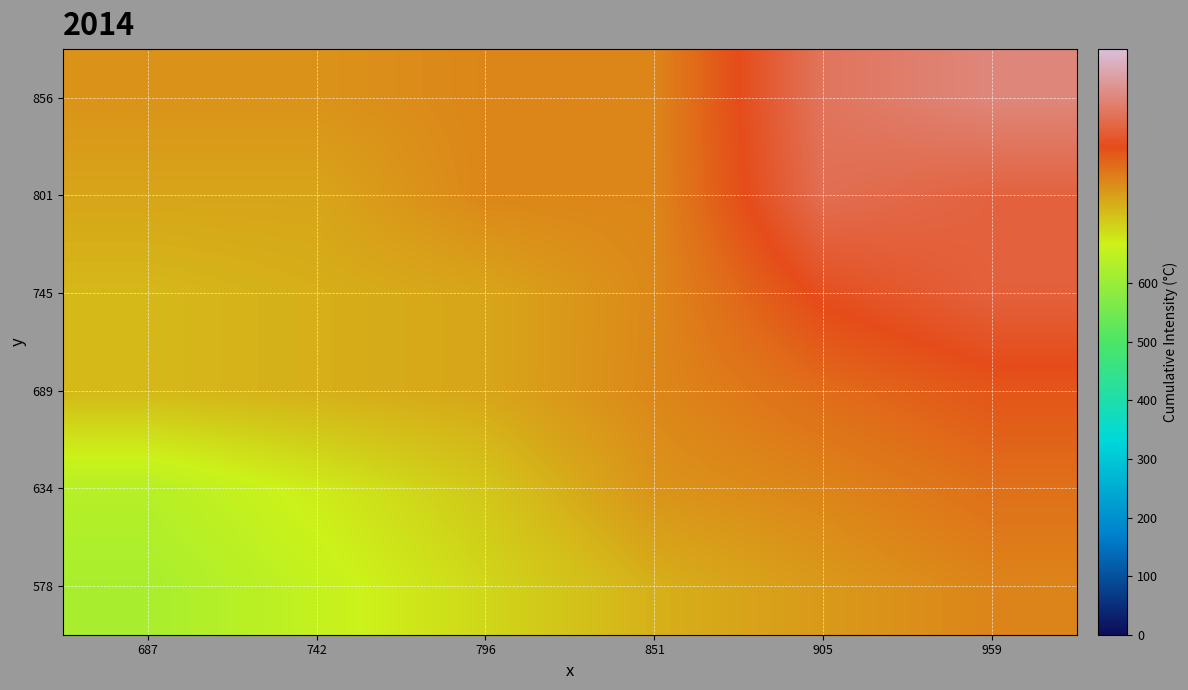

Reading left to right, list all the values displayed in this chart.

578: 687=620.2	742=655.1	796=693.5	851=732.0	905=755.3	959=775.4
634: 687=637.6	742=672.6	796=709.8	851=761.3	905=775.5	959=797.2
689: 687=724.5	742=733.5	796=742.5	851=773.0	905=801.1	959=822.5
745: 687=724.5	742=733.5	796=742.5	851=771.8	905=837.9	959=863.1
801: 687=743.3	742=743.3	796=773.9	851=773.9	905=882.0	959=864.8
856: 687=762.0	742=762.0	796=773.9	851=773.9	905=891.4	959=918.0